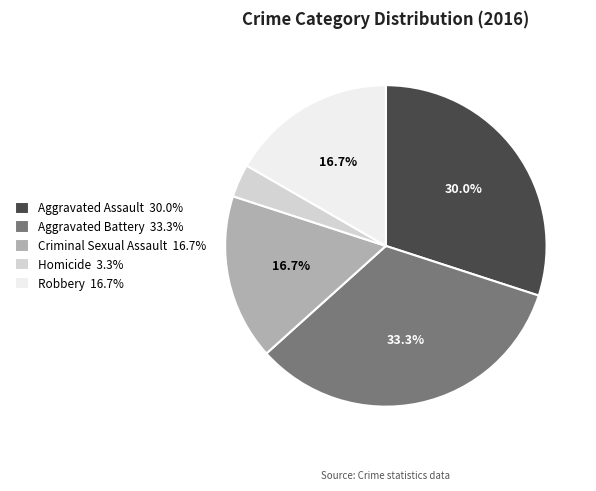

Is there a majority slice in this chart?

No